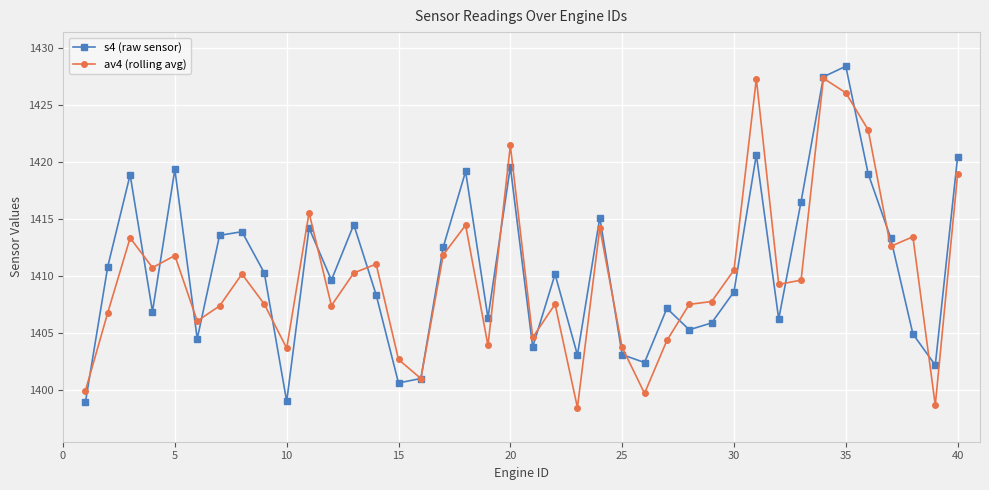

In s4 (raw sensor), how many points are lower than both neighbors (excluding endpoints)?

12